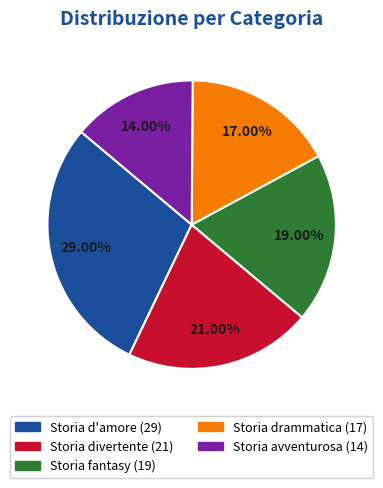

To the nearest percent, what percentage of the pie is Storia fantasy?

19%